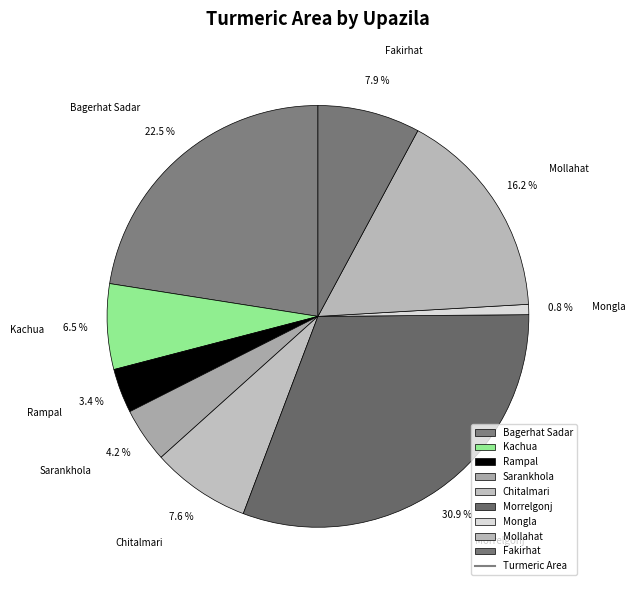

What is the largest slice in the pie chart?

Morrelgonj